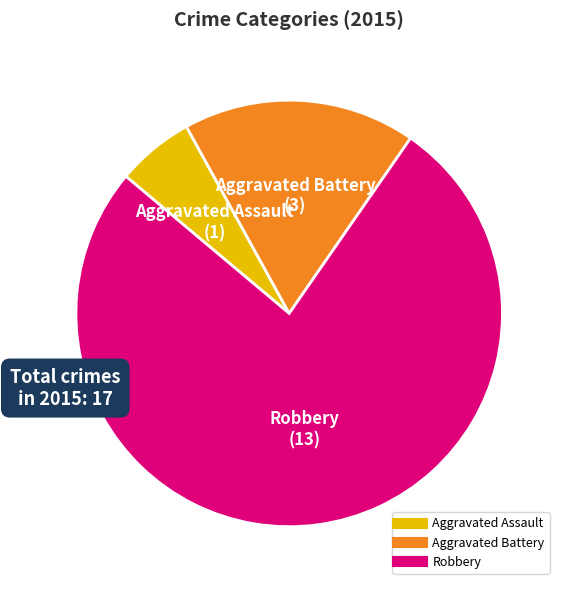

What is the smallest slice in the pie chart?

Aggravated Assault